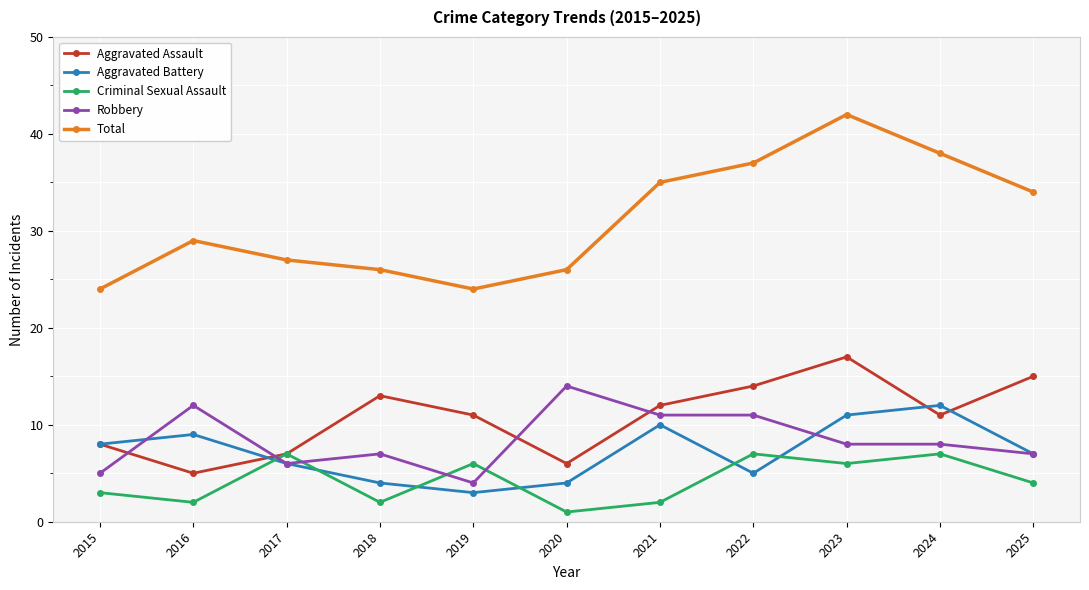

At which category is the sum across all series the highest?

2023